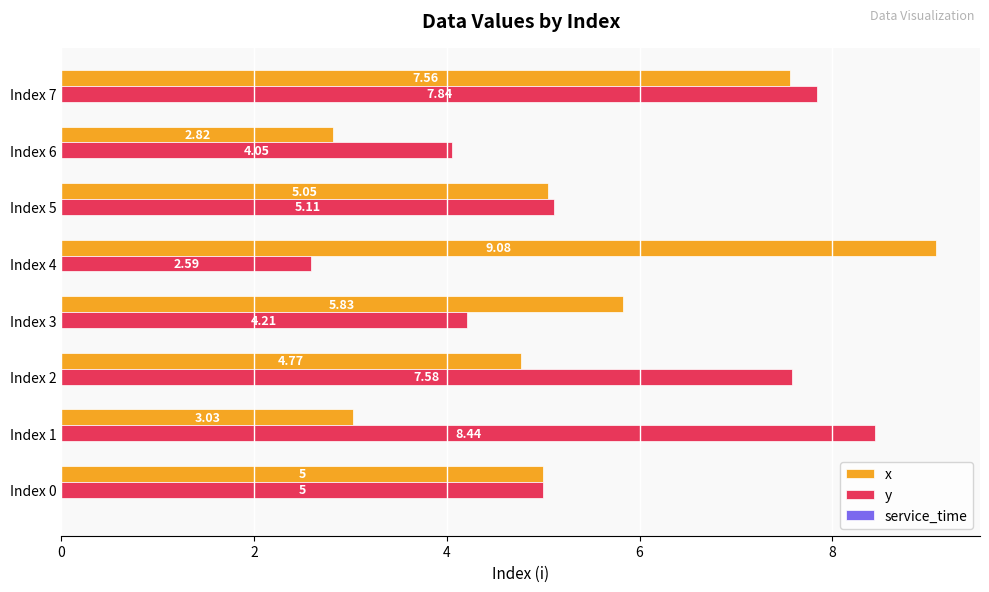

At how many categories does at least one series exceed 2?

8